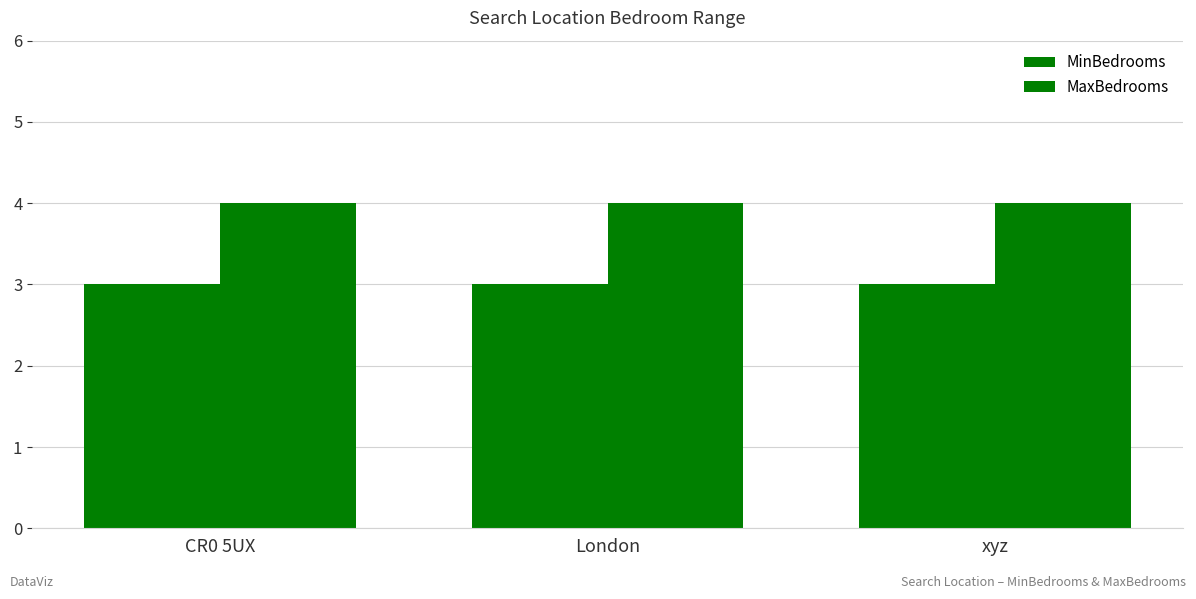

Are the bars horizontal?

No